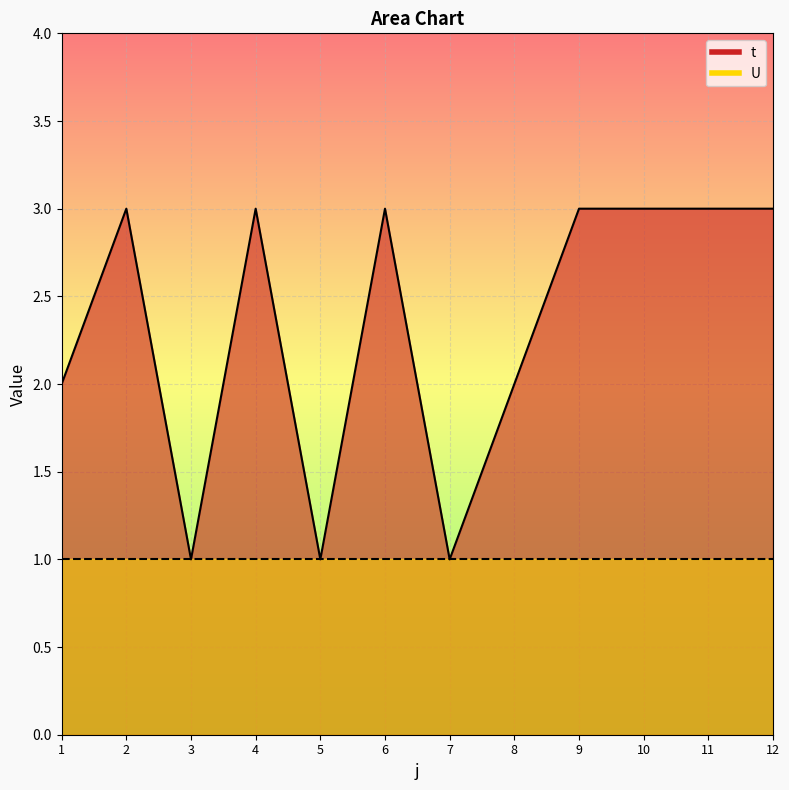

Count the values in the range 2 to 3.

9